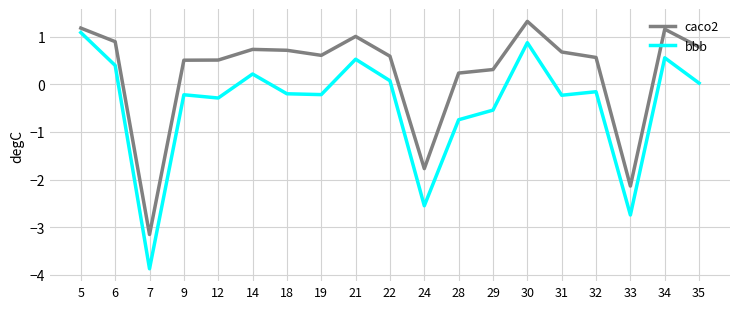

What is the difference between the second highest and second lowest values in the bbb series?

3.6